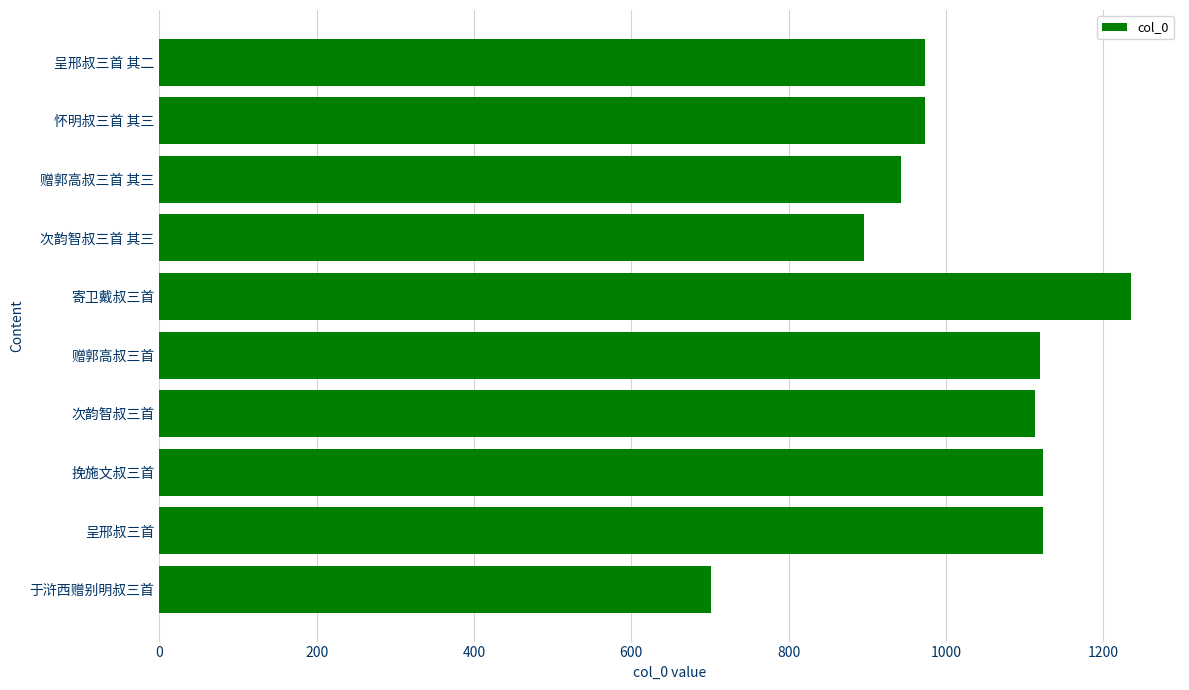

Are the bars horizontal?

Yes